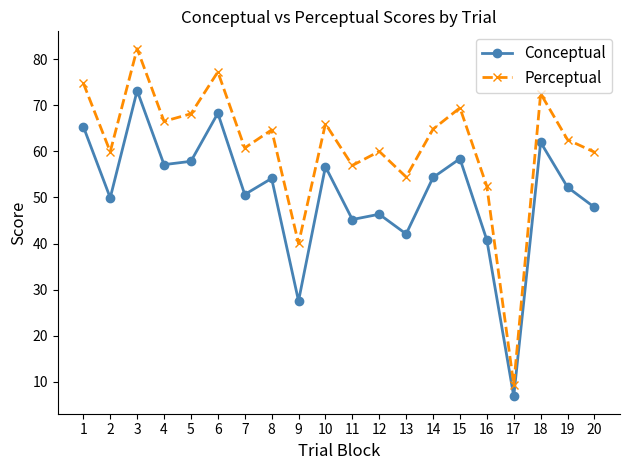

What is the average value of the Conceptual series?

50.8